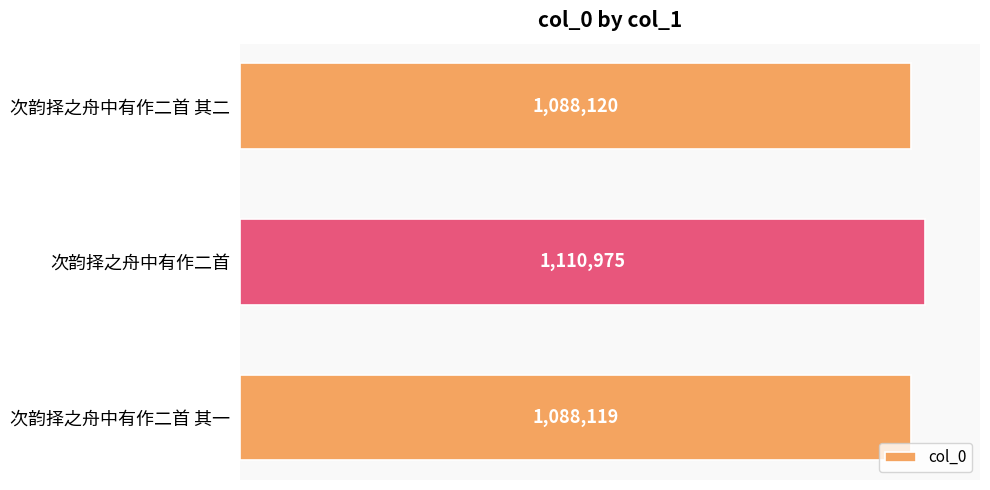

Rank the categories by value from highest to lowest.

次韵择之舟中有作二首, 次韵择之舟中有作二首 其二, 次韵择之舟中有作二首 其一